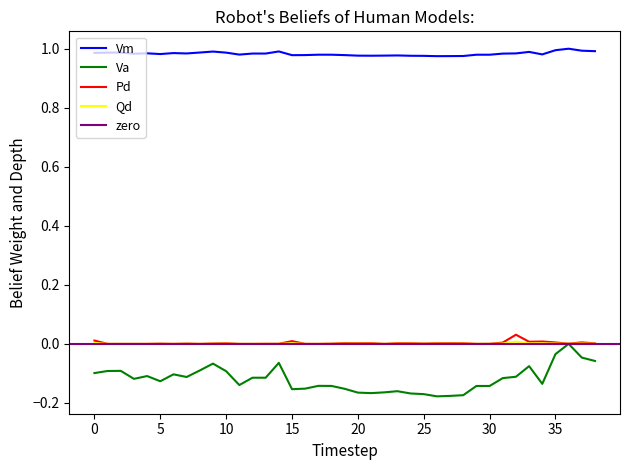

True or false: Qd and Va cross at least once.

False